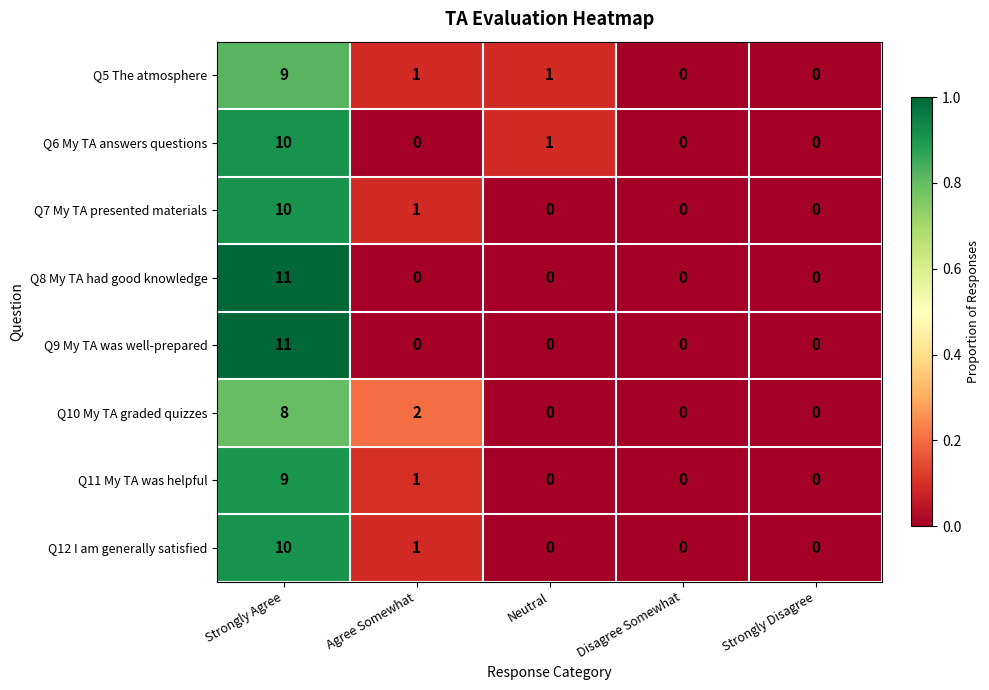

At which label does Q8 My TA had good knowledge reach its peak?

Strongly Agree